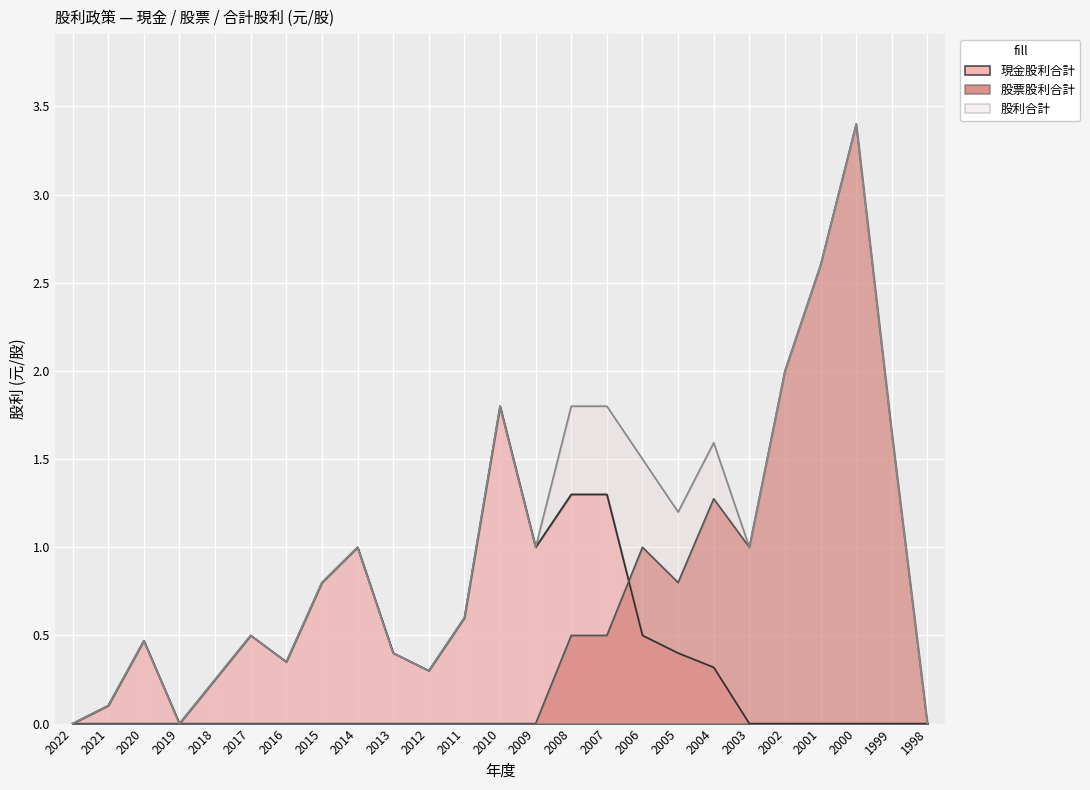

Is it true that 股利合計 equals 0.5 at 2020?

True